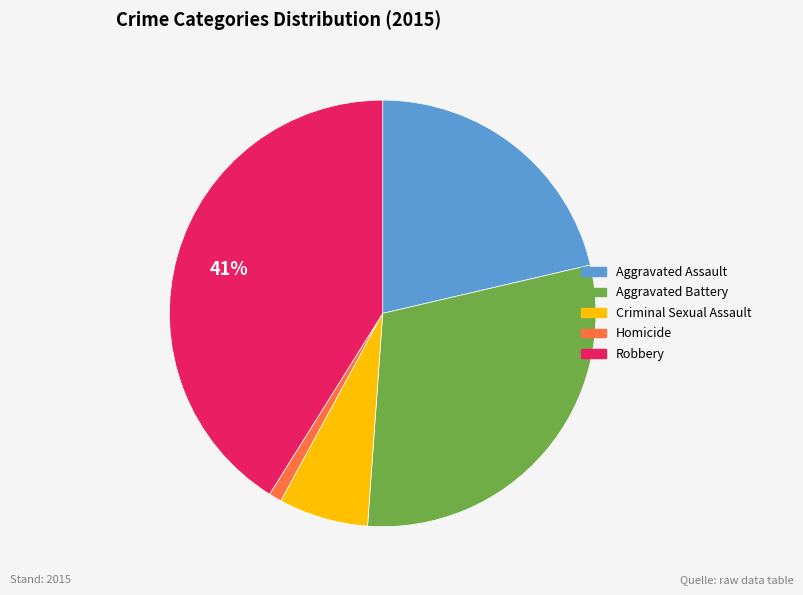

Which slice is the smallest?

Homicide